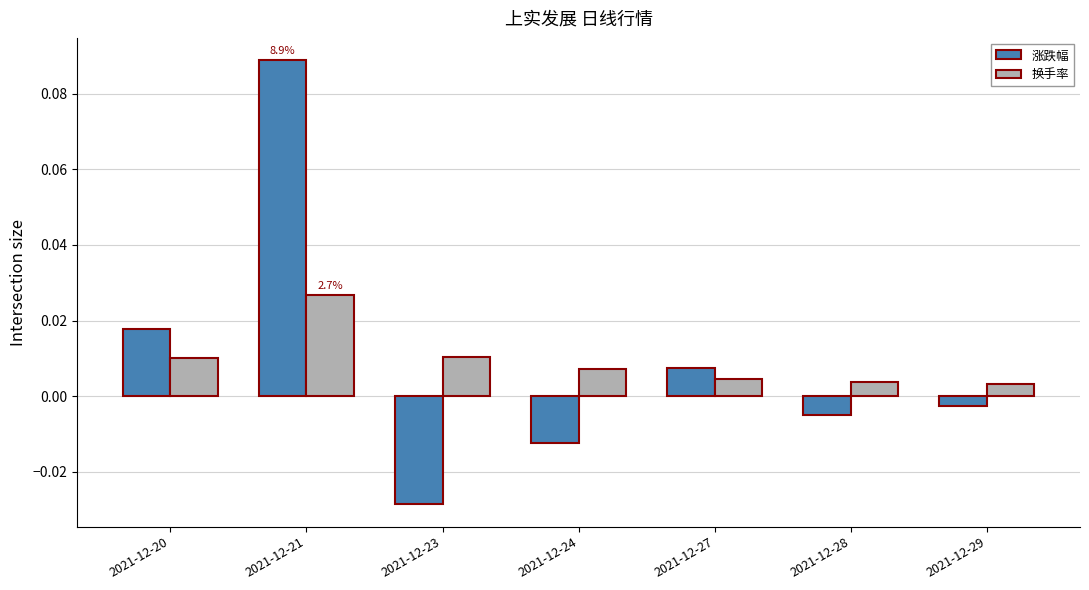

Which label corresponds to the smallest value in the chart?

2021-12-23